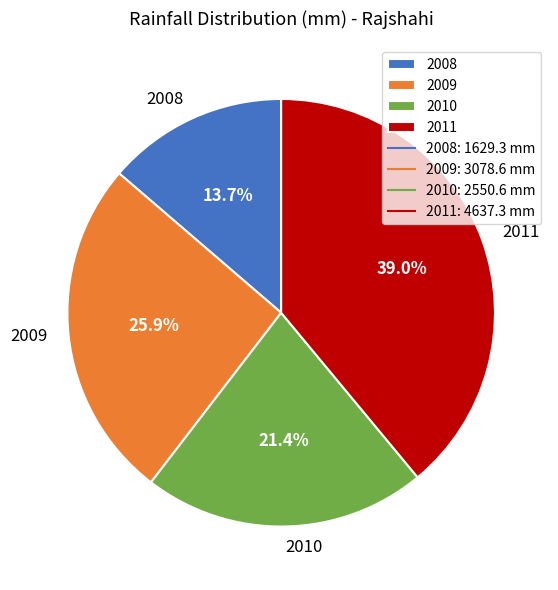

To the nearest percent, what is the difference between the largest and smallest slice percentages?

25%